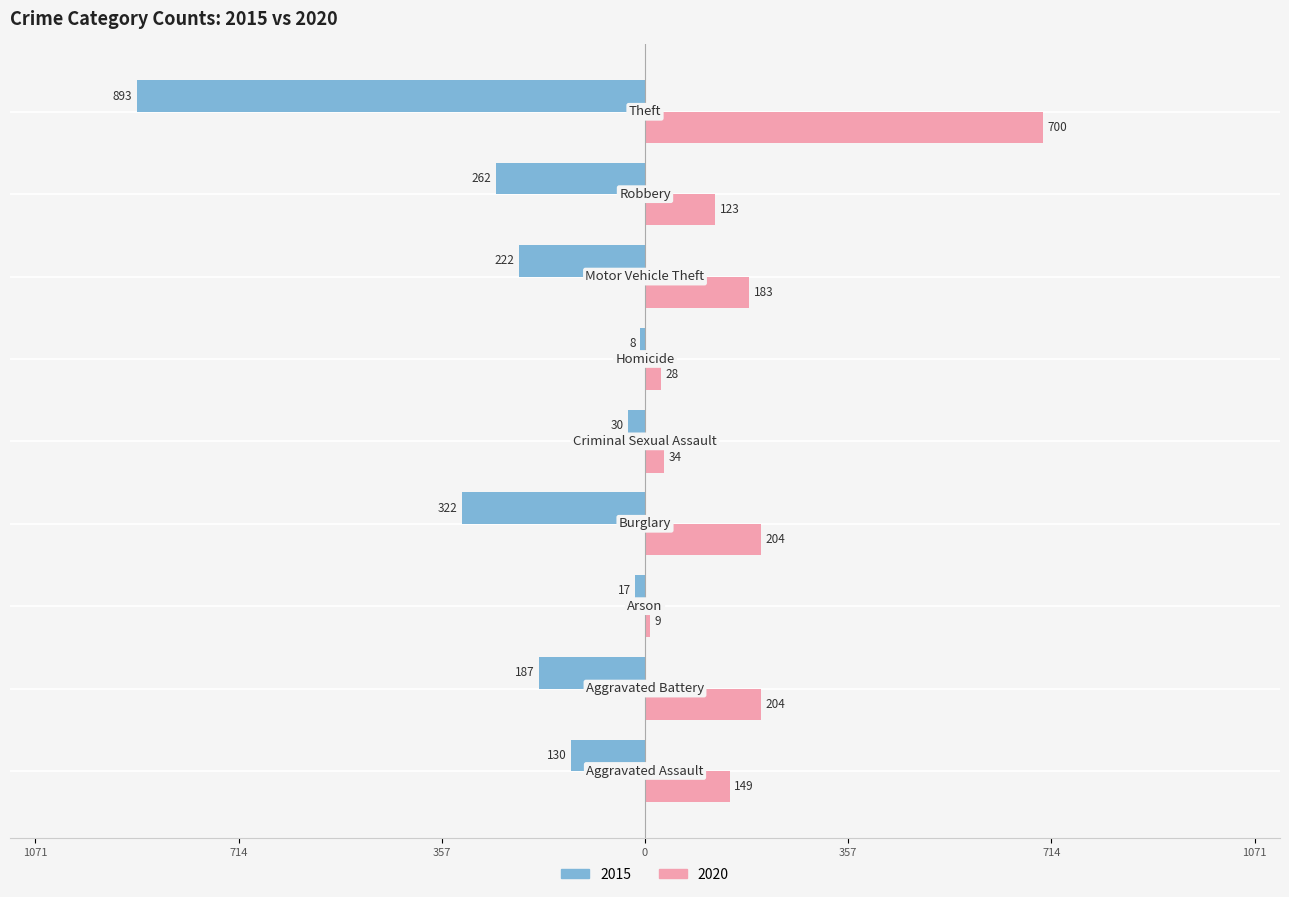

What are all the series names shown in the legend?

2015, 2020